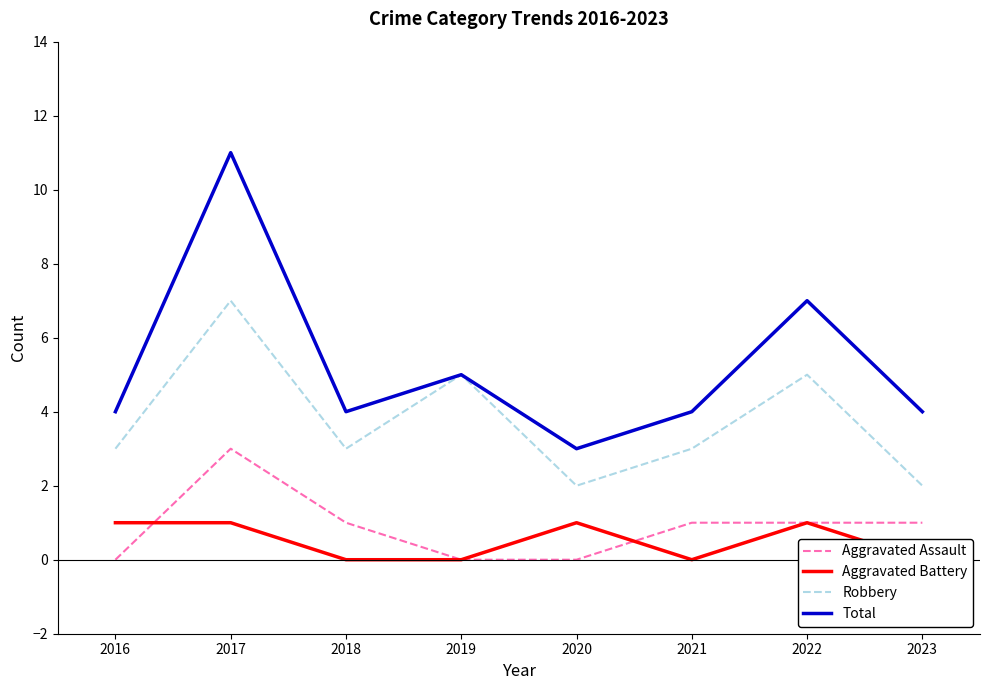

List the series in order of their peak value, highest first.

Total, Robbery, Aggravated Assault, Aggravated Battery